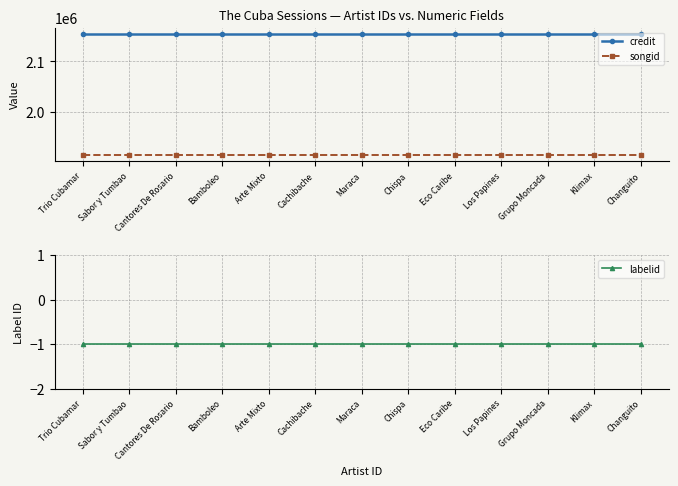

Which category has the highest value across all series?

Trio Cubamar